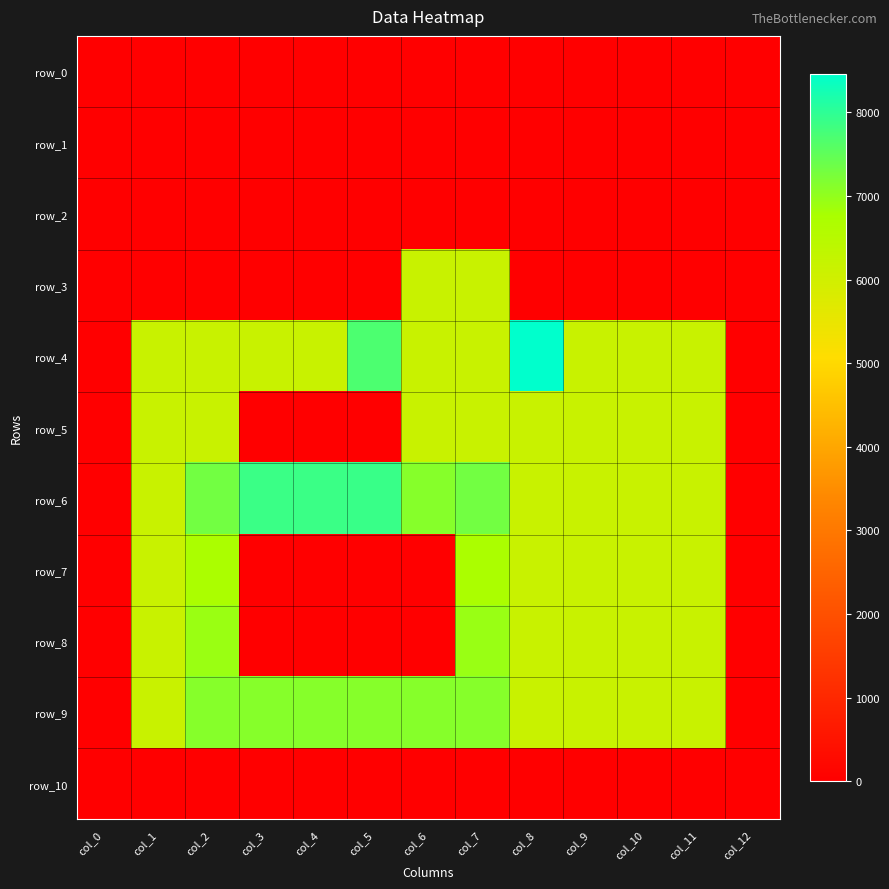

What is the approximate value of row_9 at col_3?

7113